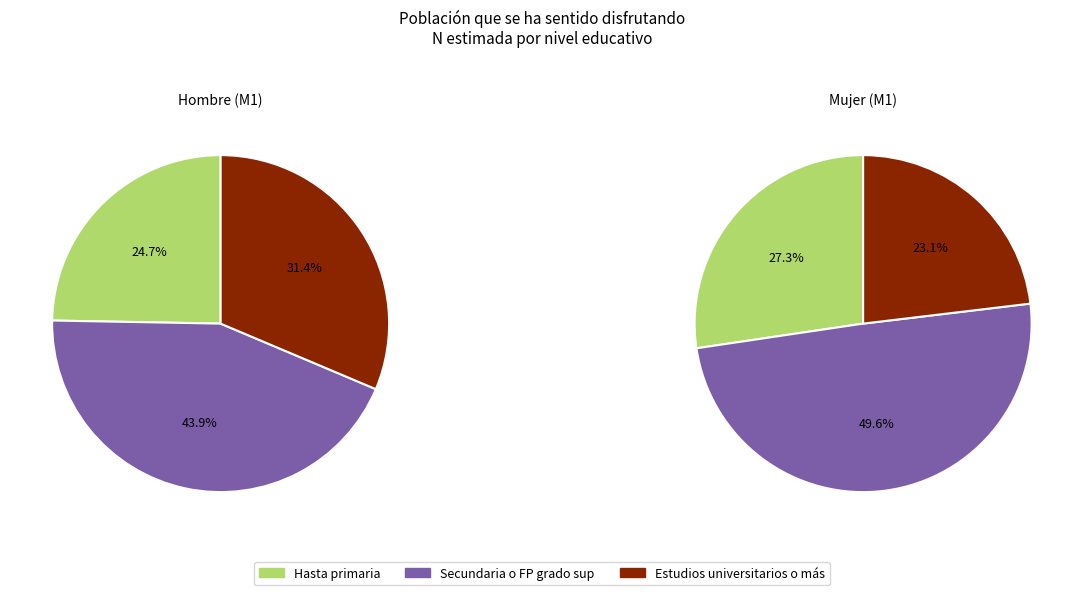

How many segments does this pie chart have?

3